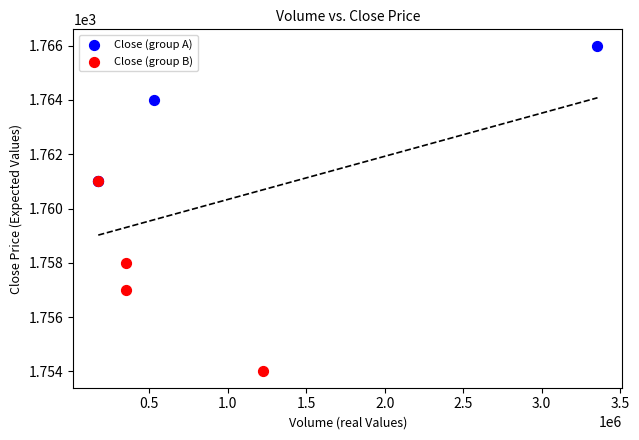

Which series reaches the maximum Y coordinate?

Close (group A)